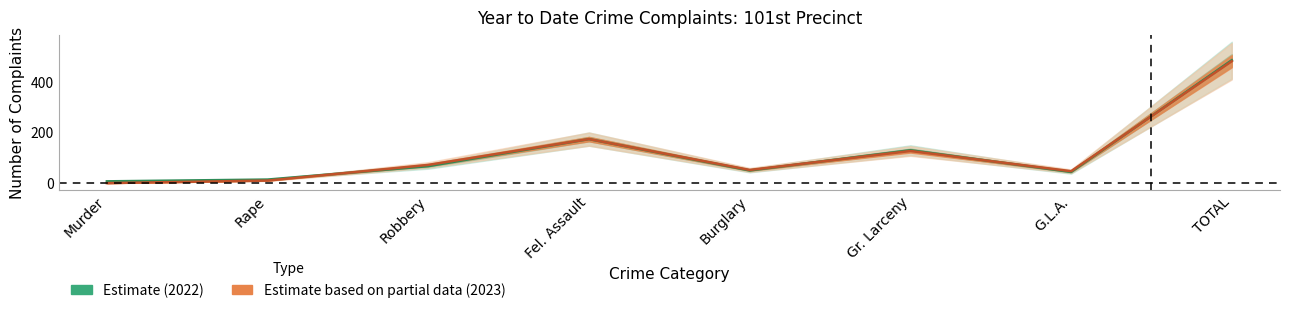

How many data points in 2022 are less than 67?

4